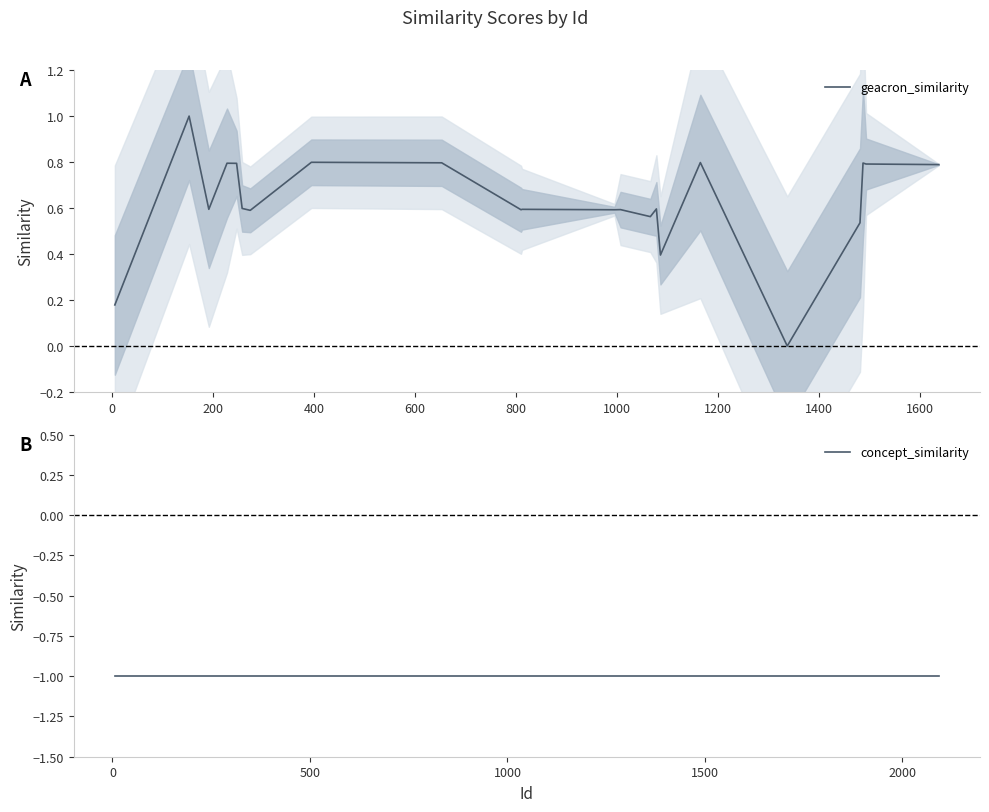

True or false: concept_similarity has more than 1 points higher than both neighbors.

False